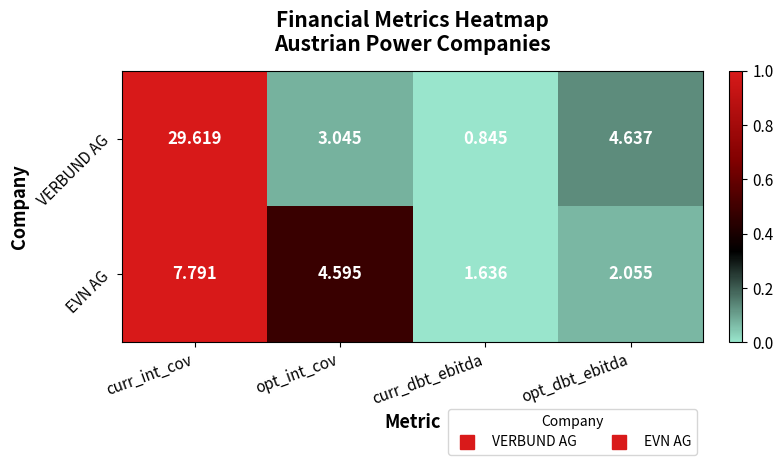

At which category is the sum across all series the highest?

curr_int_cov